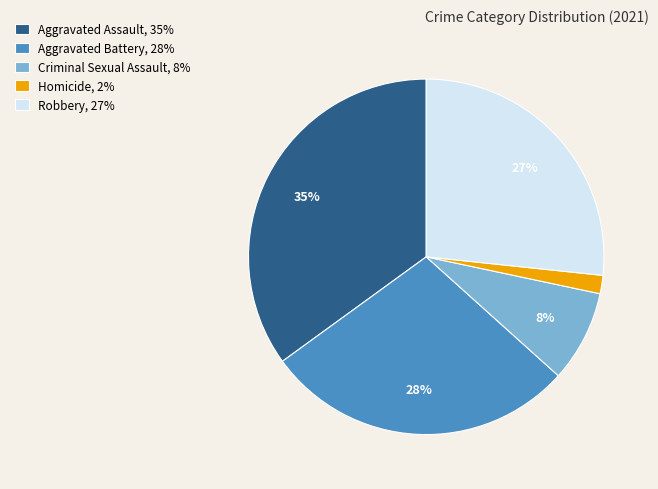

Rank the categories by value from highest to lowest.

Aggravated Assault, Aggravated Battery, Robbery, Criminal Sexual Assault, Homicide